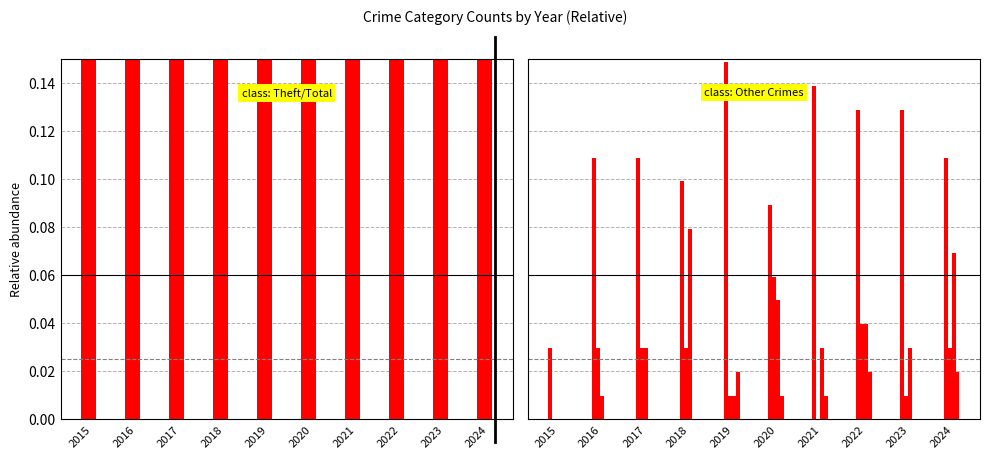

How many bars are there in total?

60